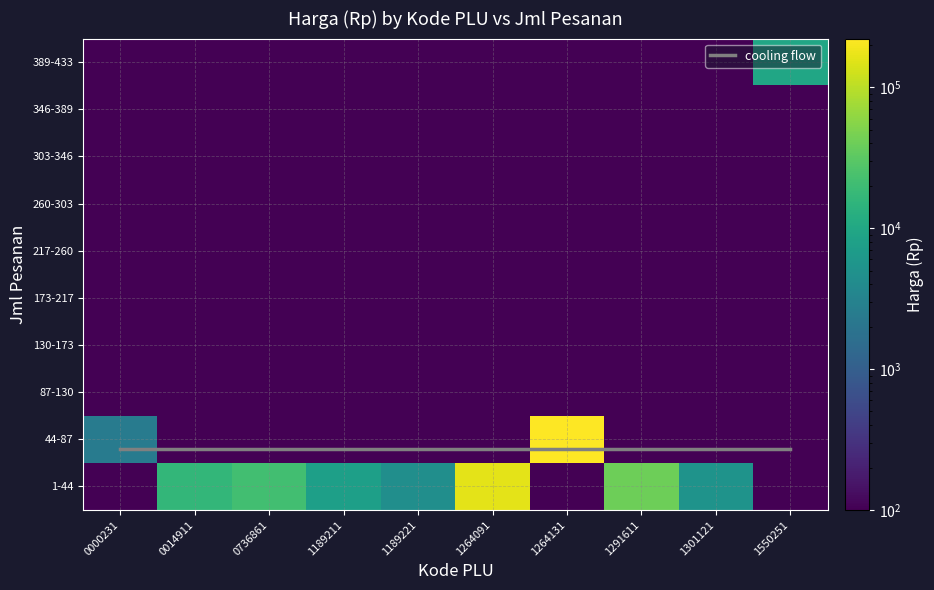

The 0736861 series shows 29043 at harga. True or false?

False